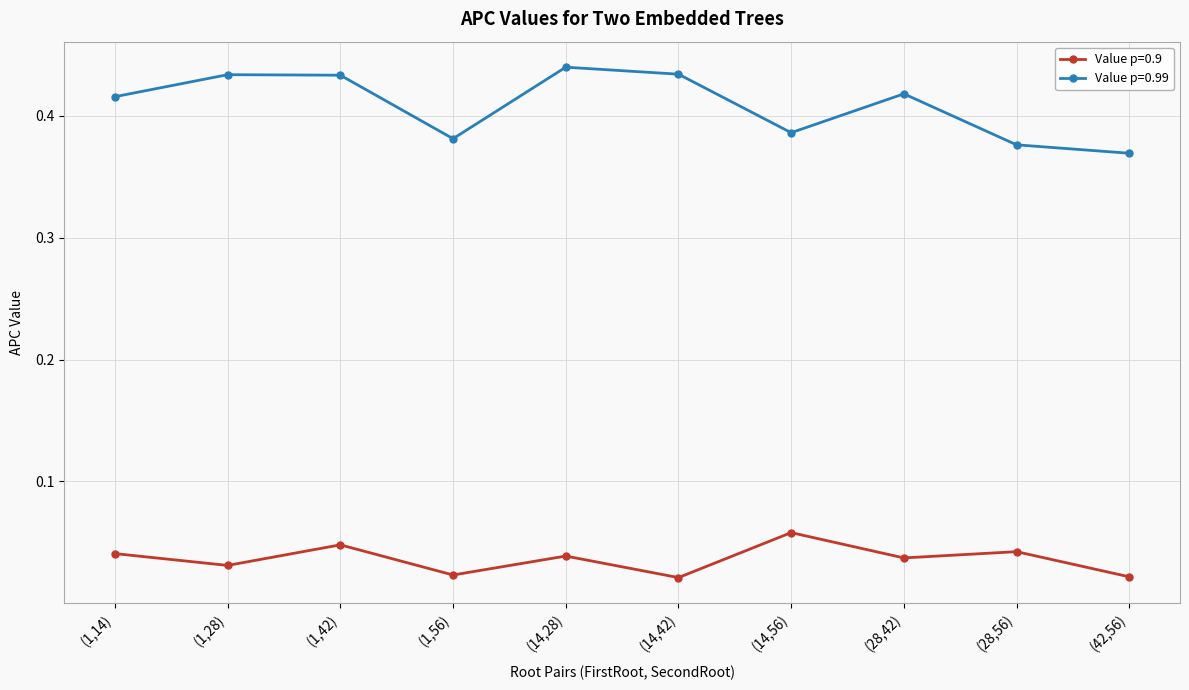

The value of Value p=0.99 at (1,28) is 0.1. True or false?

False